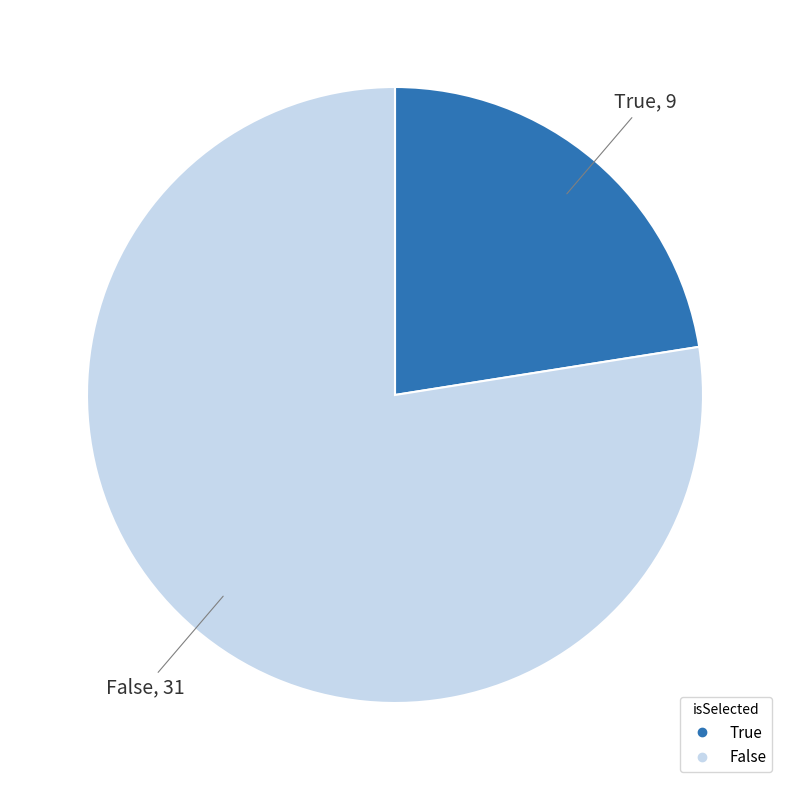

What is the smallest slice in the pie chart?

True